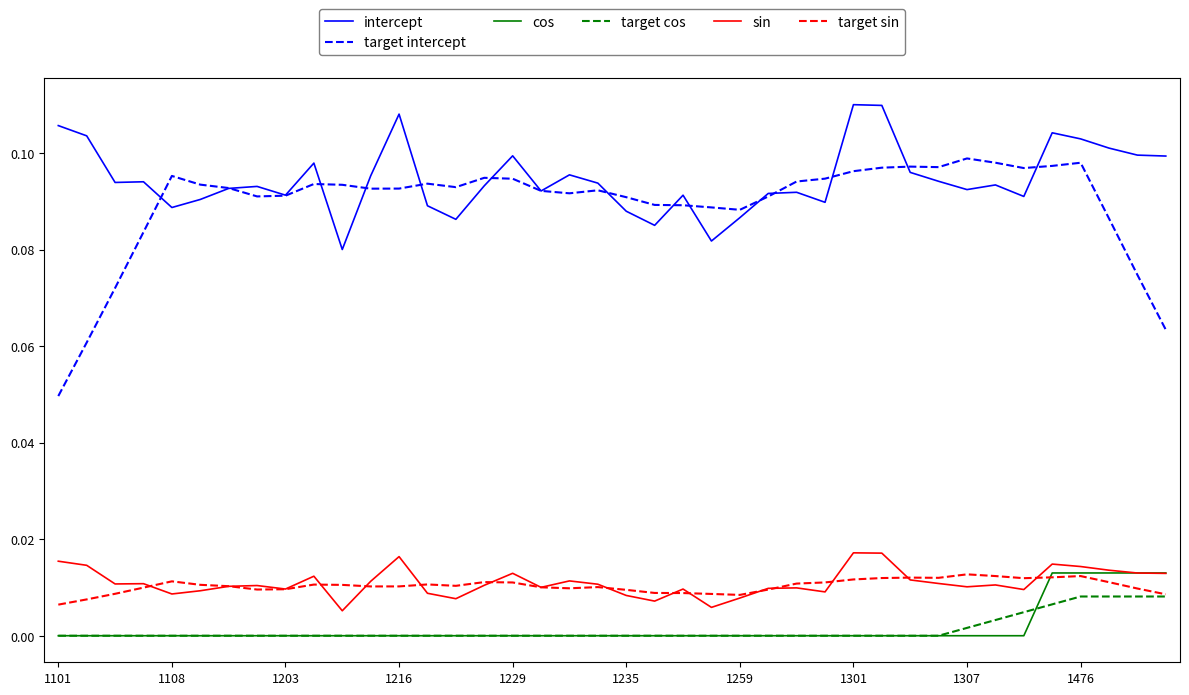

What are all the series names shown in the legend?

intercept, target intercept, cos, target cos, sin, target sin